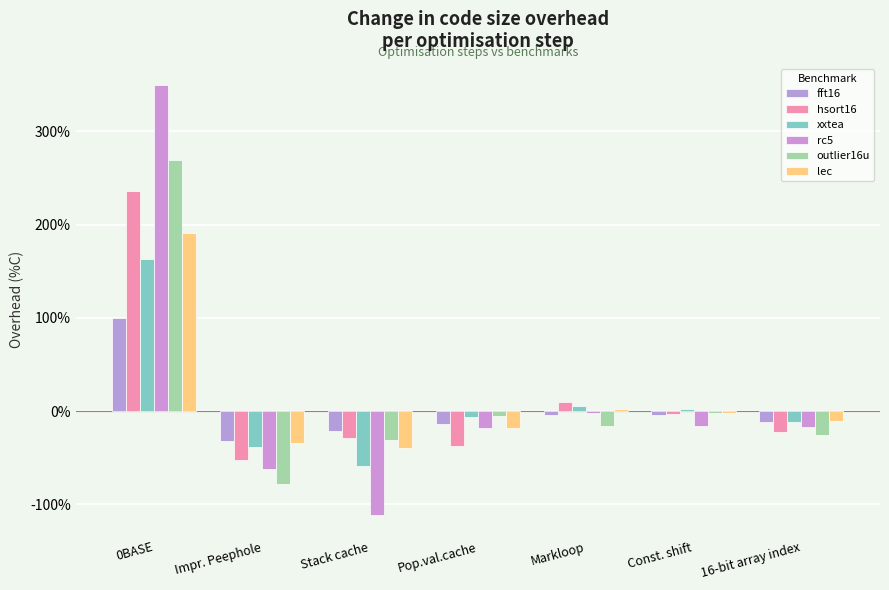

What value does the fft16 series have at 16-bit array index?

-11.6